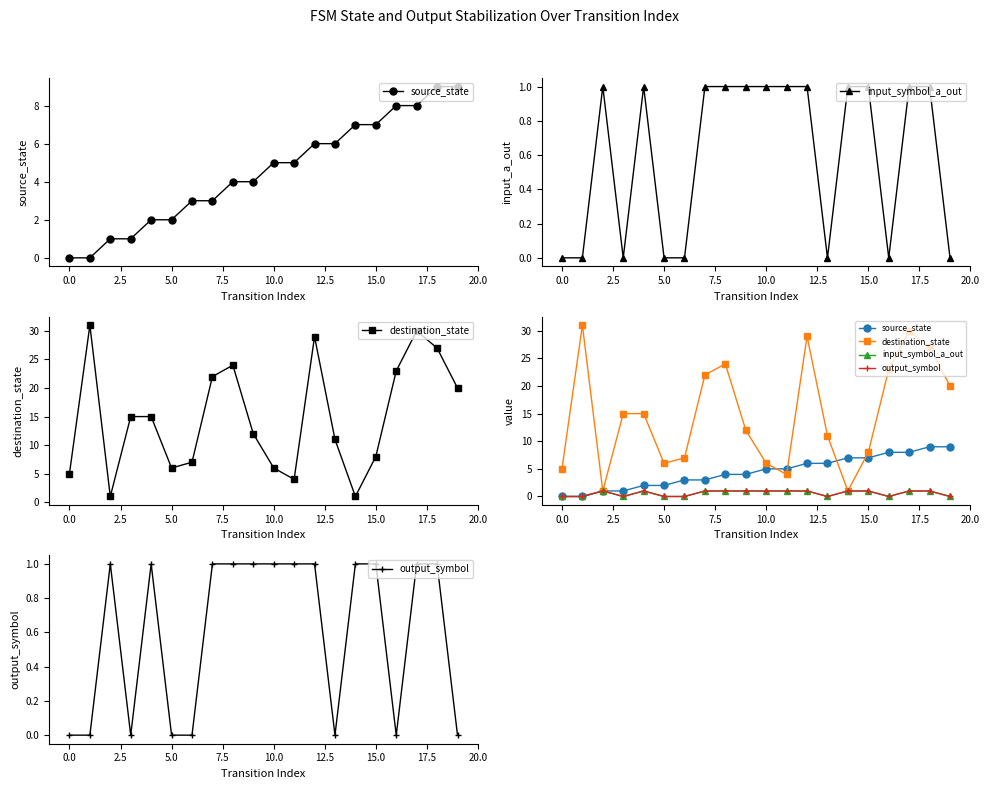

The destination_state series shows 37 at 17.5. True or false?

False